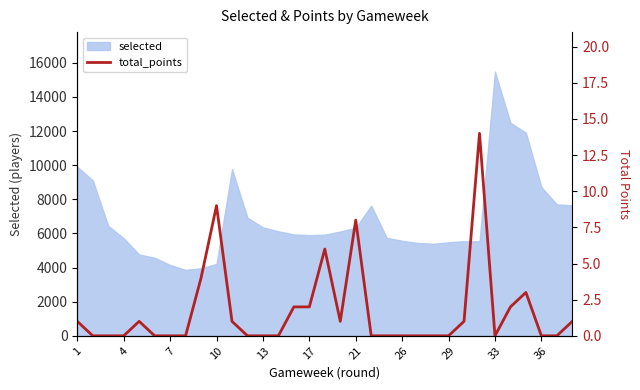

What is the highest value of the selected series?

15478